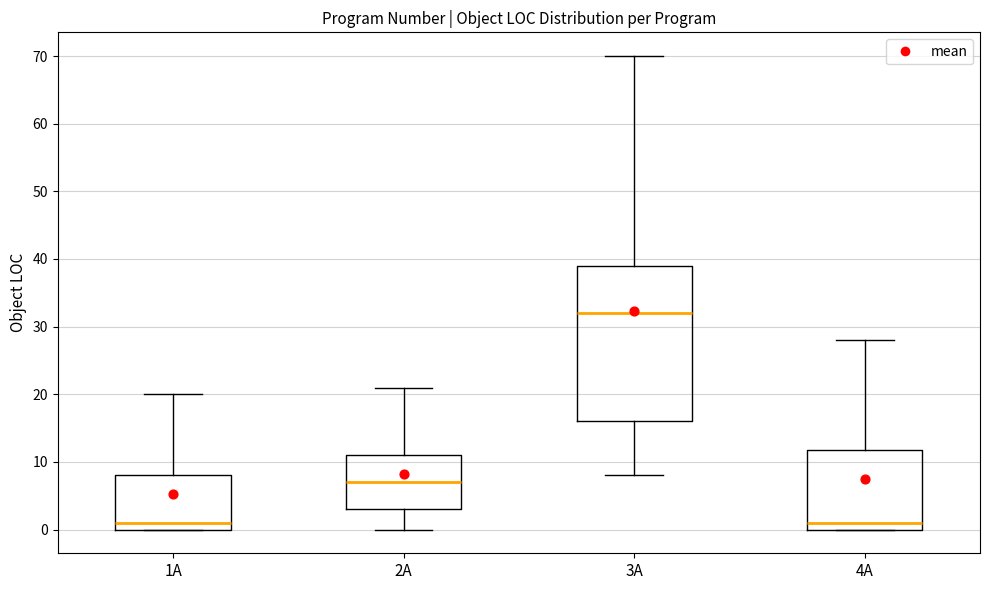

Which box is the tallest, from its lower edge to its upper edge?

3A